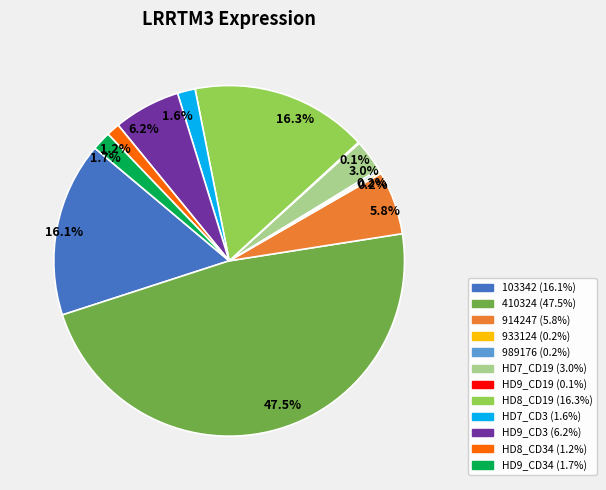

Does any single category account for the majority?

No